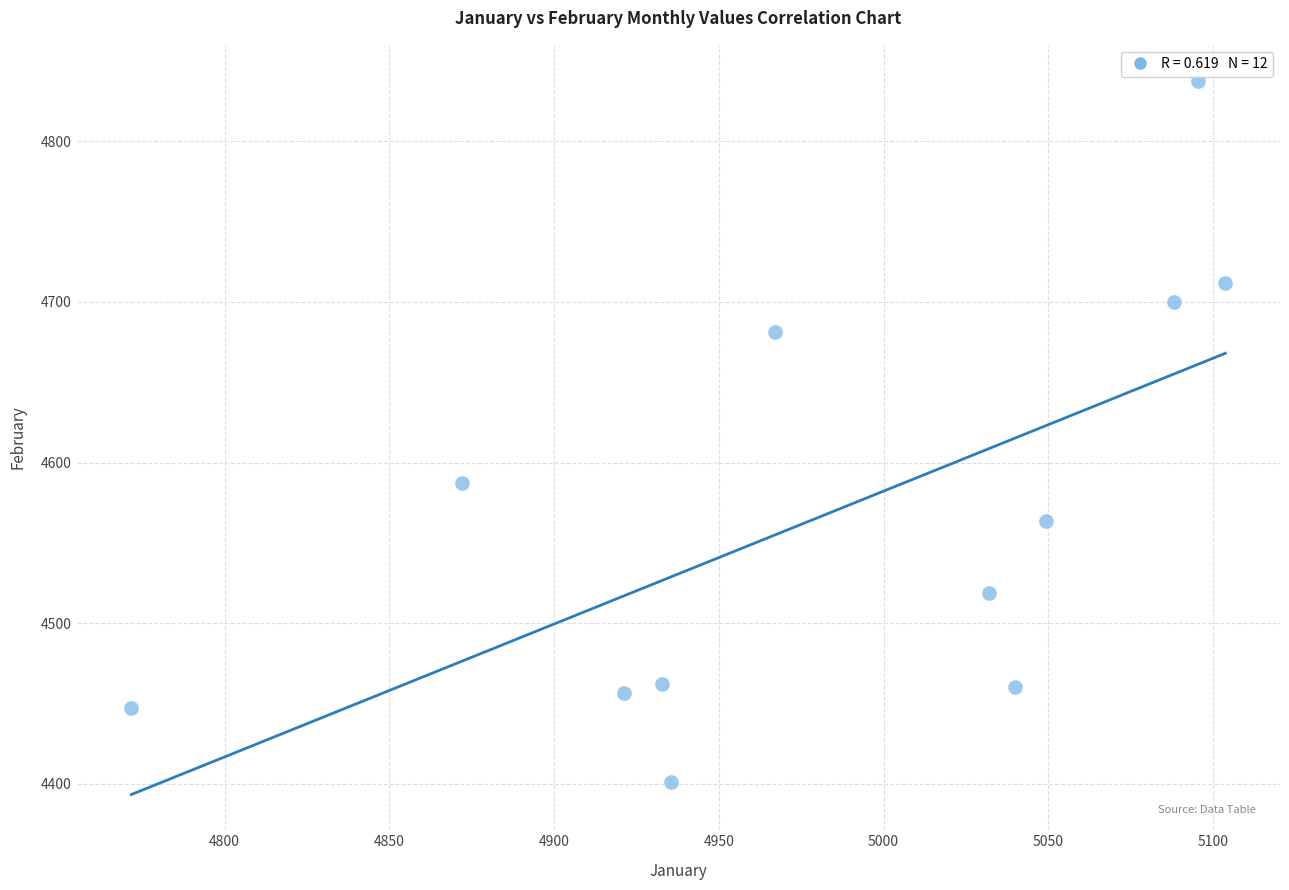

What is the average Y value?

4569.0